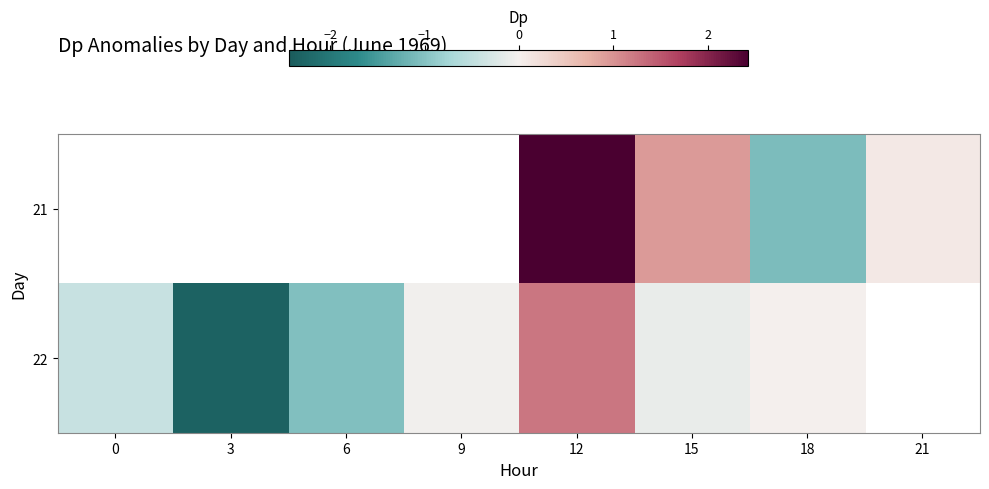

True or false: 21 has a value of 2.4 at 12.

True